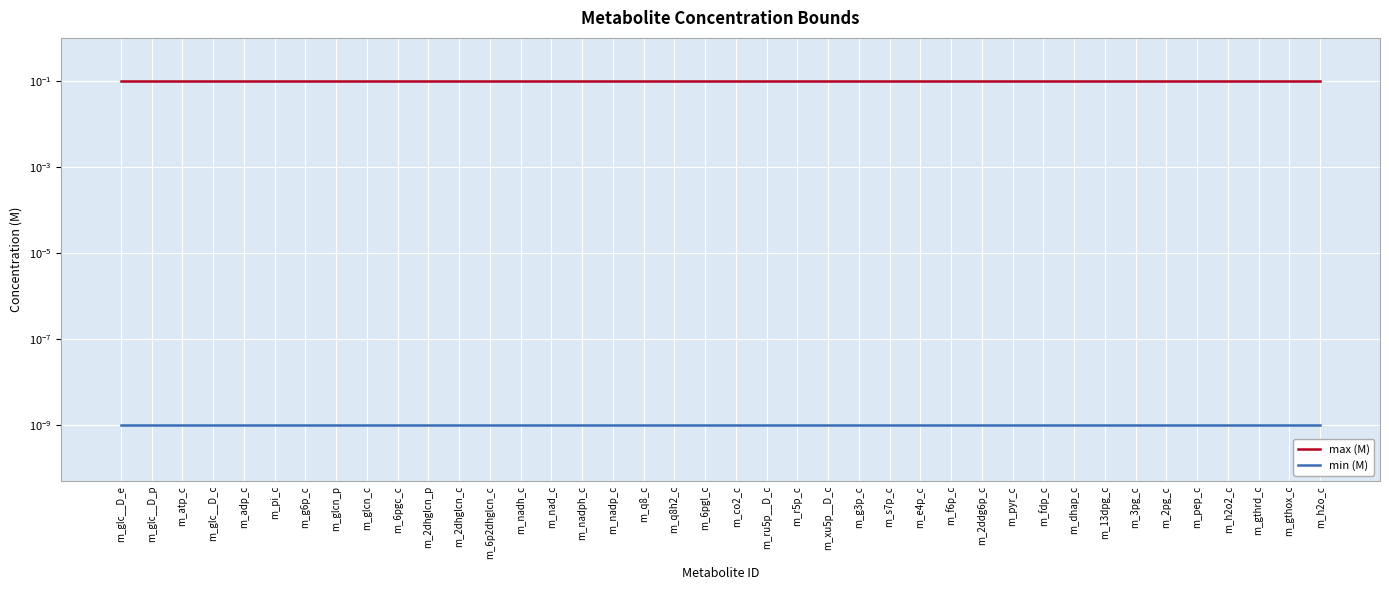

True or false: min (M) and max (M) cross at least once.

False